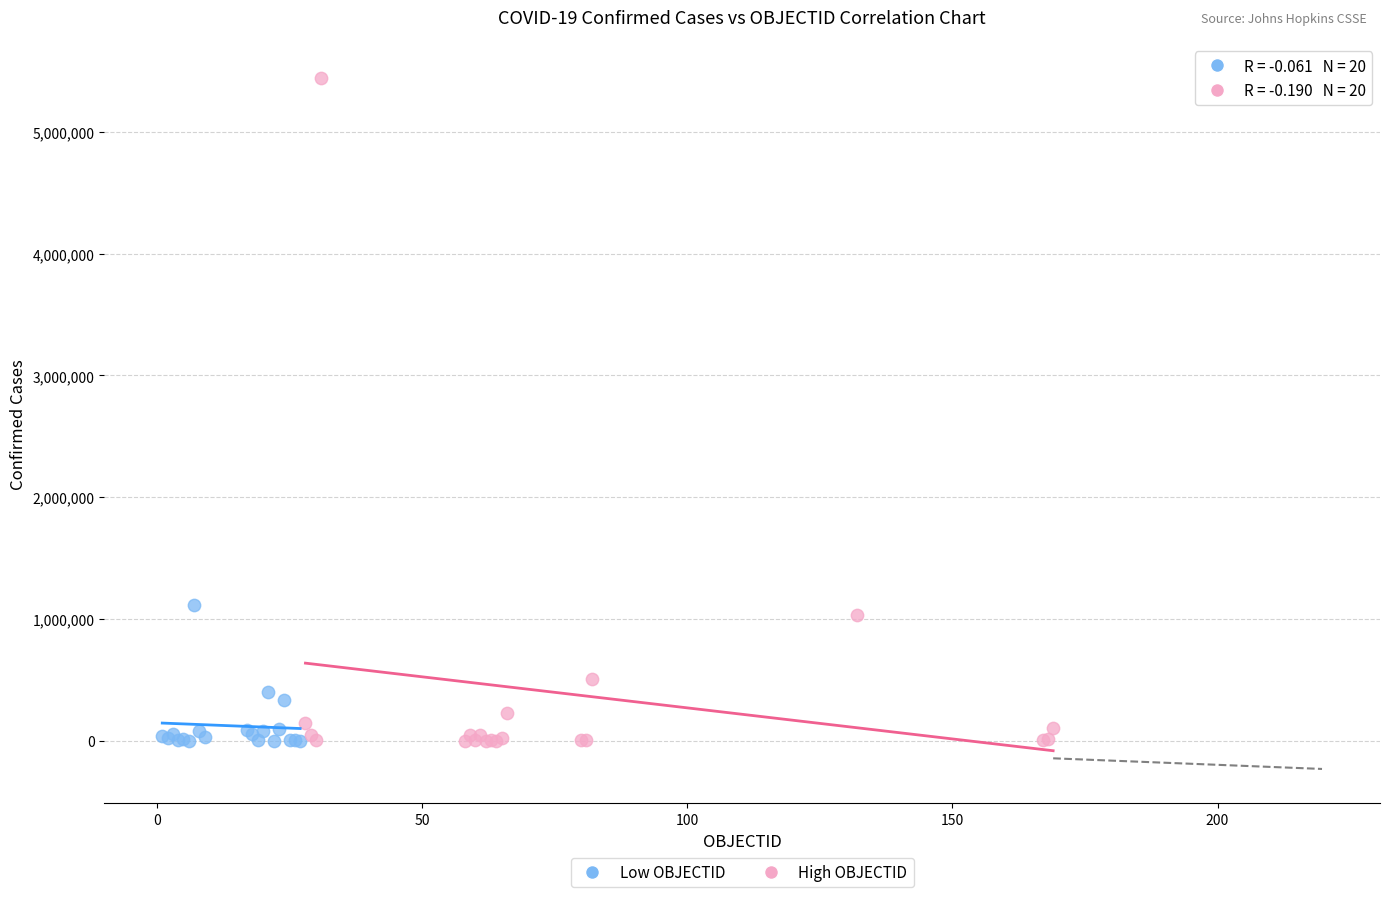

Which series has the widest spread of Y values?

High OBJECTID